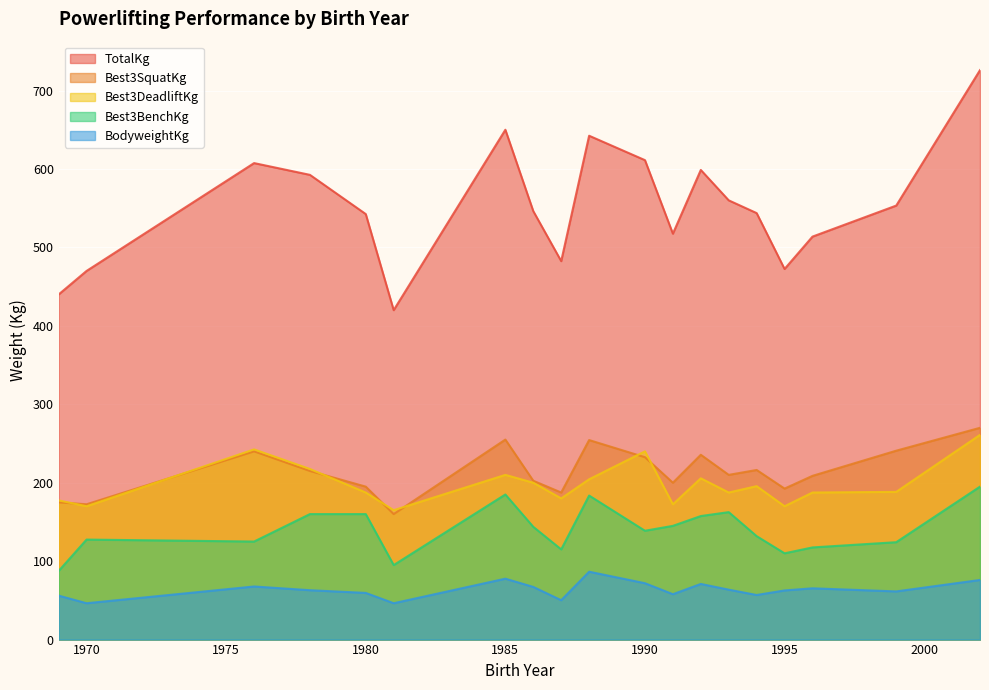

Which series has the largest total across all categories?

TotalKg